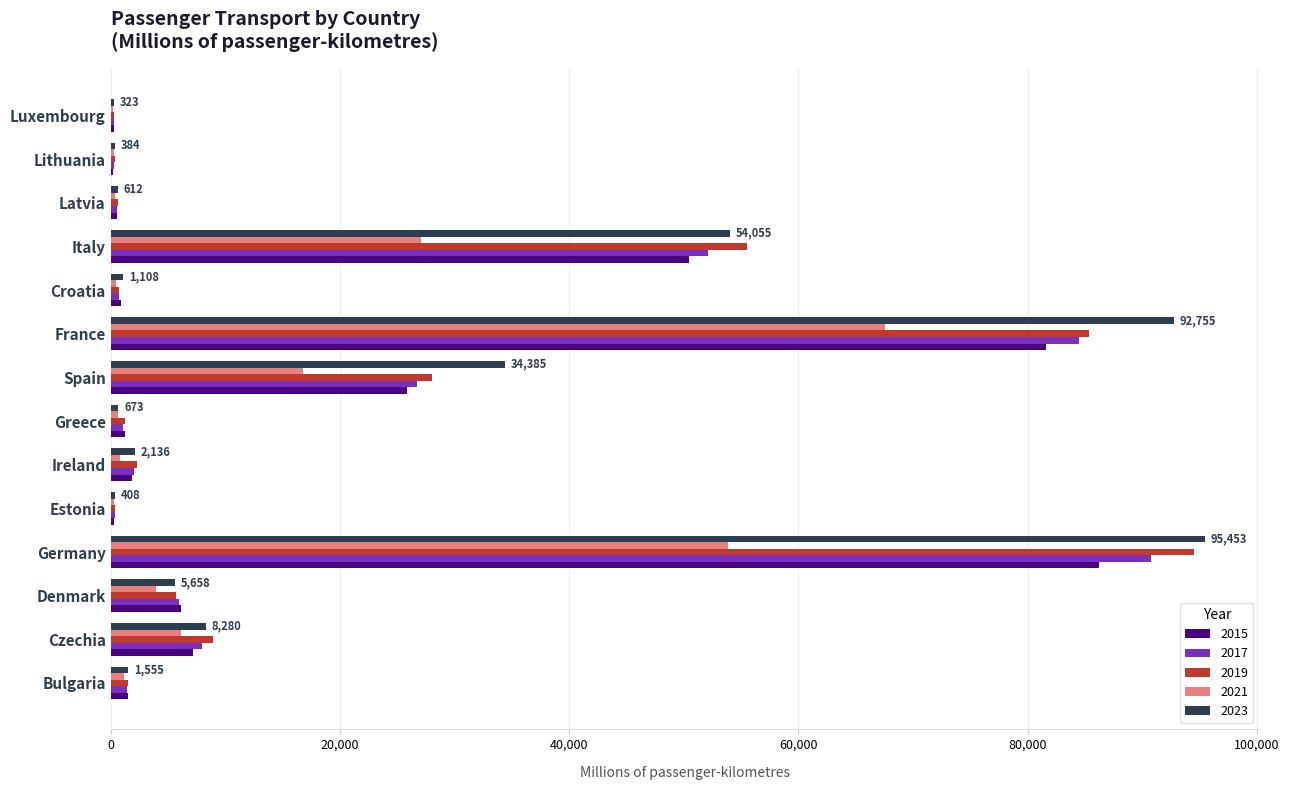

What is the greatest value displayed?

95453